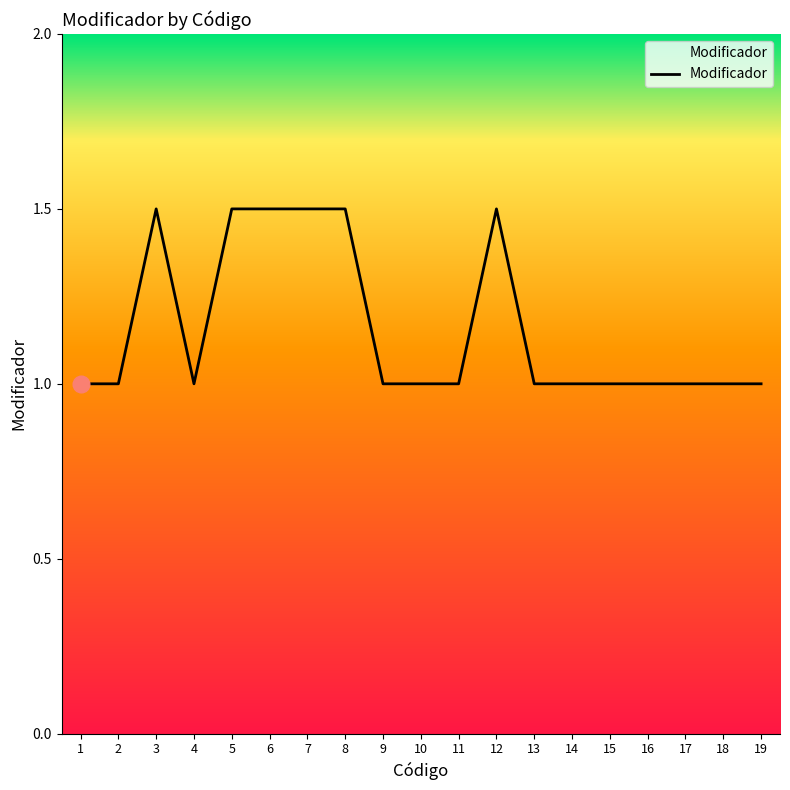

What is the greatest value displayed?

1.5